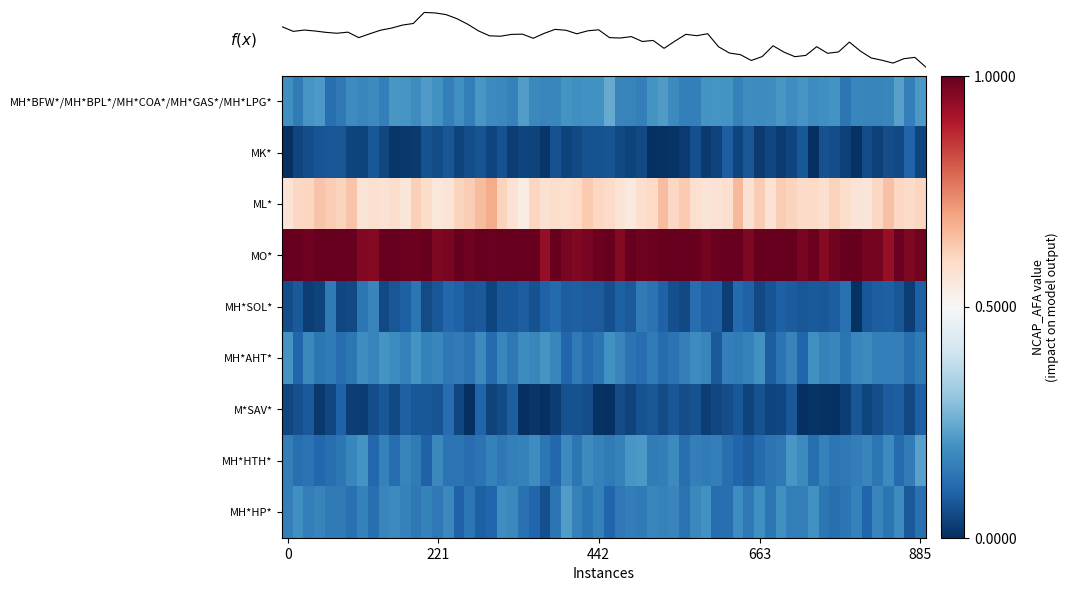

Rank the categories by value from lowest to highest.

MK*, M*SAV*, MH*SOL*, MH*AHT*, MH*HTH*, MH*HP*, MH*BFW*/MH*BPL*/MH*COA*/MH*GAS*/MH*LPG*, ML*, MO*